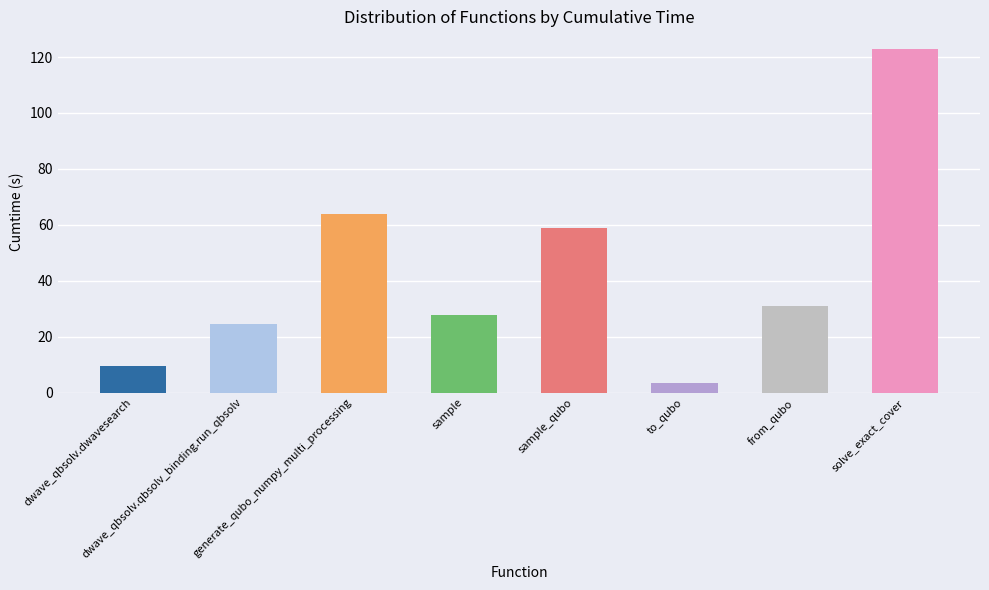

List the labels in order of value, smallest first.

to_qubo, dwave_qbsolv.dwavesearch, dwave_qbsolv.qbsolv_binding.run_qbsolv, sample, from_qubo, sample_qubo, generate_qubo_numpy_multi_processing, solve_exact_cover